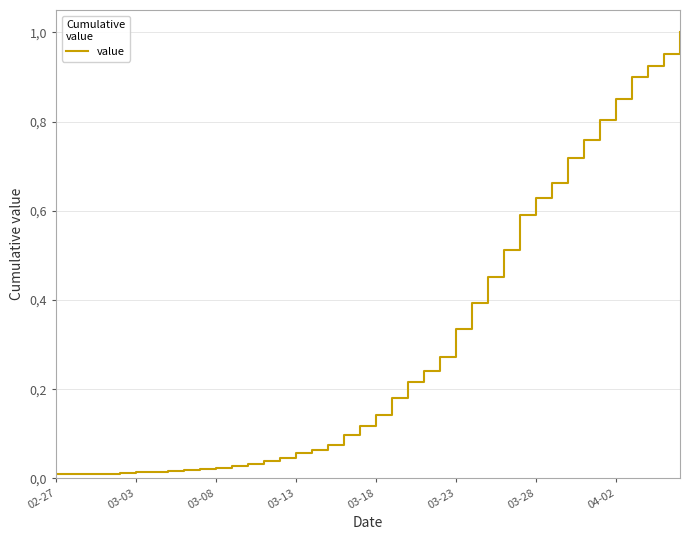

Reading left to right, list all the values displayed in this chart.

0.0	0.0	0.0	0.0	0.0	0.0	0.0	0.0	0.0	0.0	0.0	0.0	0.0	0.0	0.0	0.1	0.1	0.1	0.1	0.1	0.1	0.2	0.2	0.2	0.3	0.3	0.4	0.5	0.5	0.6	0.6	0.7	0.7	0.8	0.8	0.9	0.9	0.9	1.0	1.0